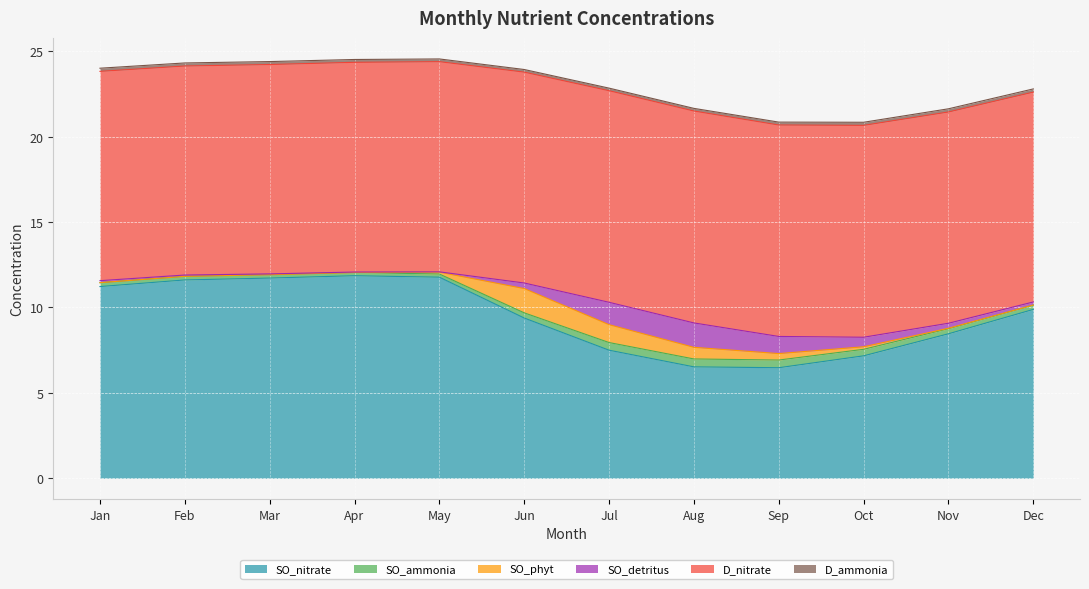

What are all the series names shown in the legend?

SO_nitrate, SO_ammonia, SO_phyt, SO_detritus, D_nitrate, D_ammonia